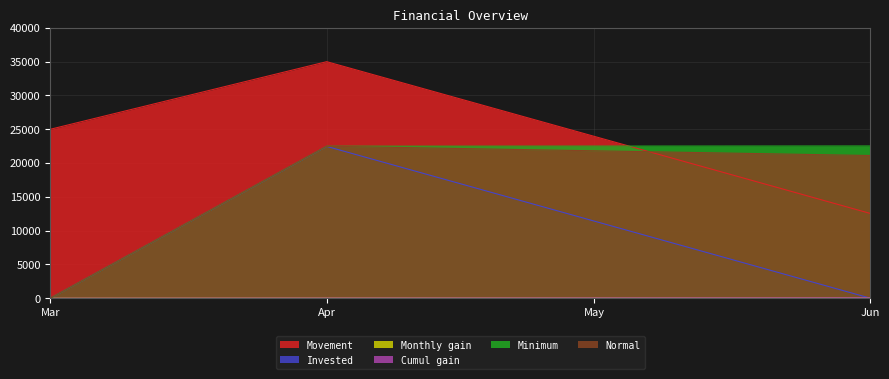

Where does the Minimum series first go above 22486?

Apr